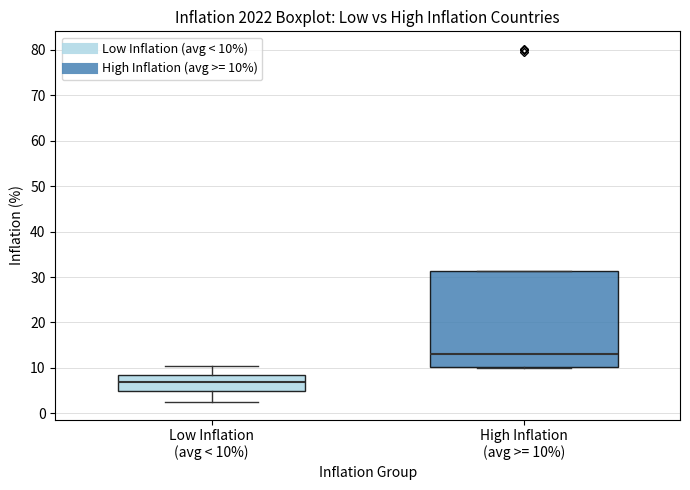

Reading left to right, read every box against the y-axis: the position of its median line, the range the box covers, and the ends of its whiskers. The values are not printed on the chart, so give them approximately, as read against the axis.

Low Inflation (avg < 10%): median 7, box 5 to 8, whiskers 3 to 11
High Inflation (avg >= 10%): median 13, box 10 to 31, whiskers 10 (just below the box's lower edge) to 31